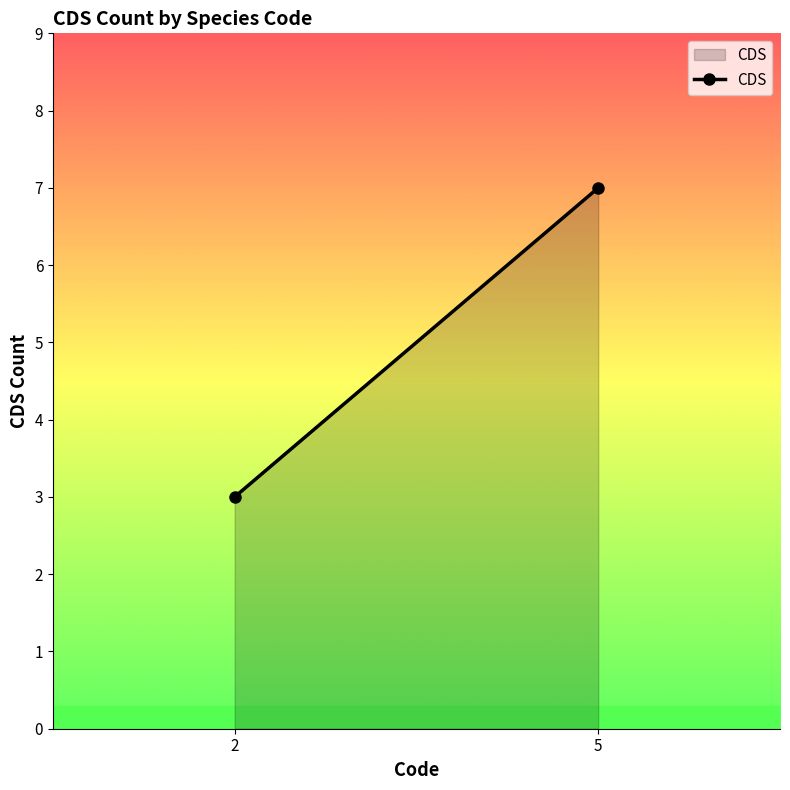

What is the value of the 1st point from the left?

3